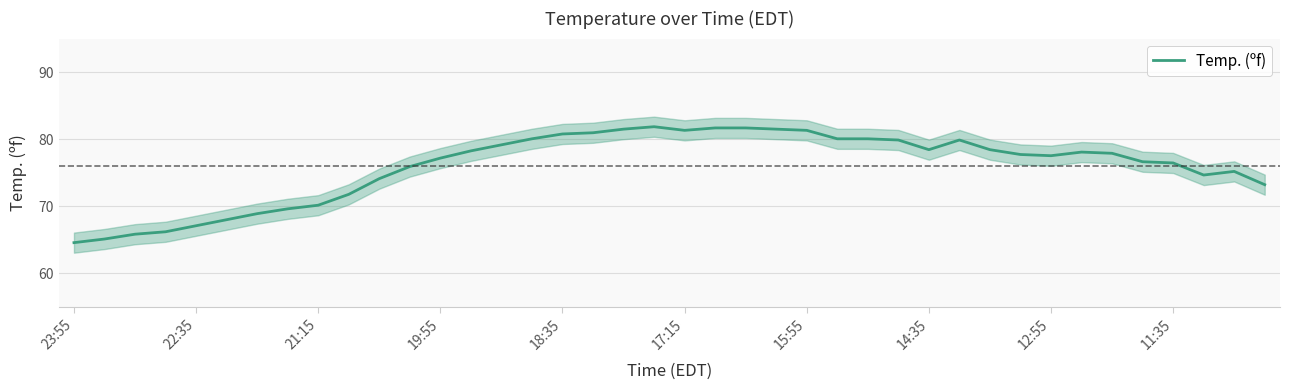

What is the difference between the second highest and second lowest values?

16.6